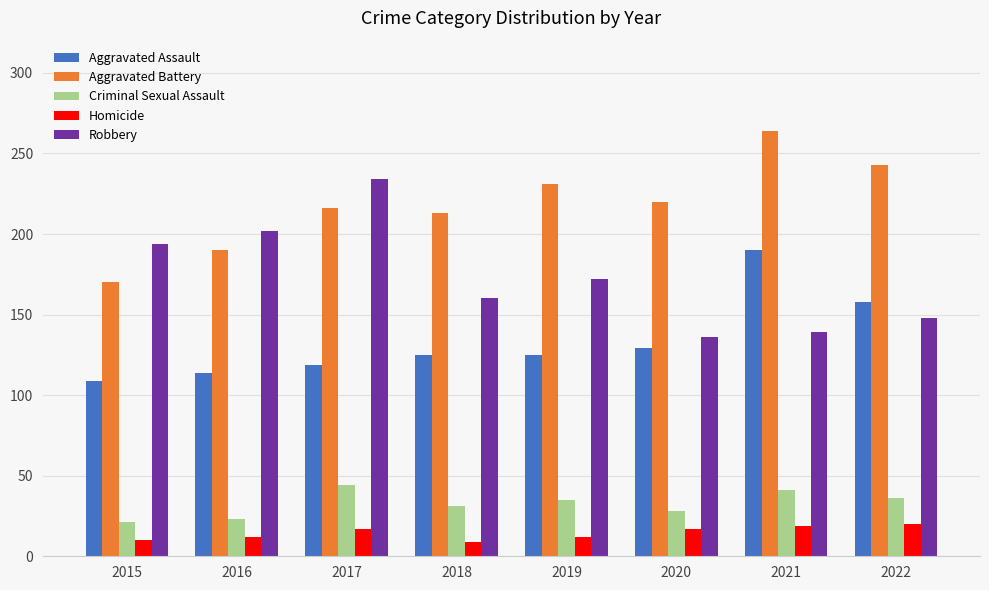

Which category has the highest value in the Robbery series?

2017